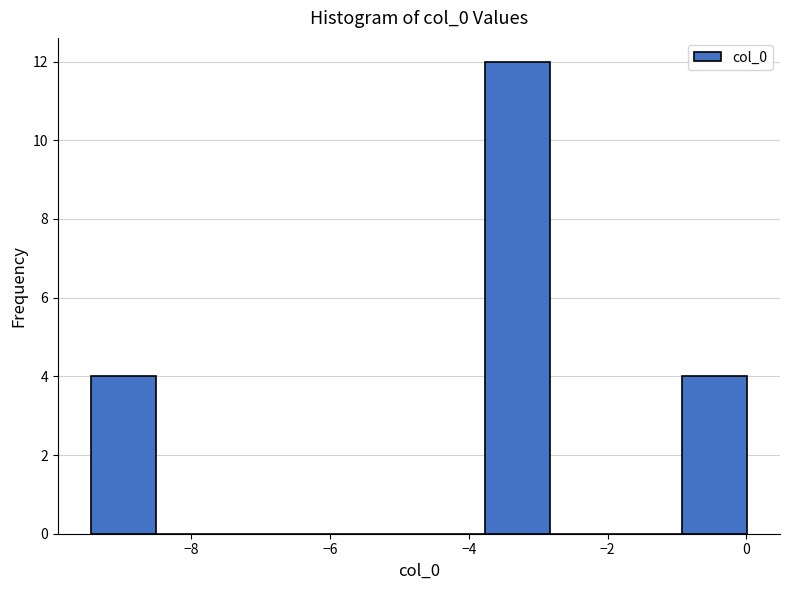

Reading left to right, transcribe this chart: for each bar, give the range it covers on the x-axis and its height. Neither the bar edges nor the heights are printed on the chart, so give them approximately, as read against the axes.

-9.4 to -8.6: 4
-8.6 to -7.6: 0
-7.6 to -6.6: 0
-6.6 to -5.6: 0
-5.6 to -4.8: 0
-4.8 to -3.8: 0
-3.8 to -2.8: 12
-2.8 to -1.8: 0
-1.8 to -1.0: 0
-1.0 to 0.0: 4